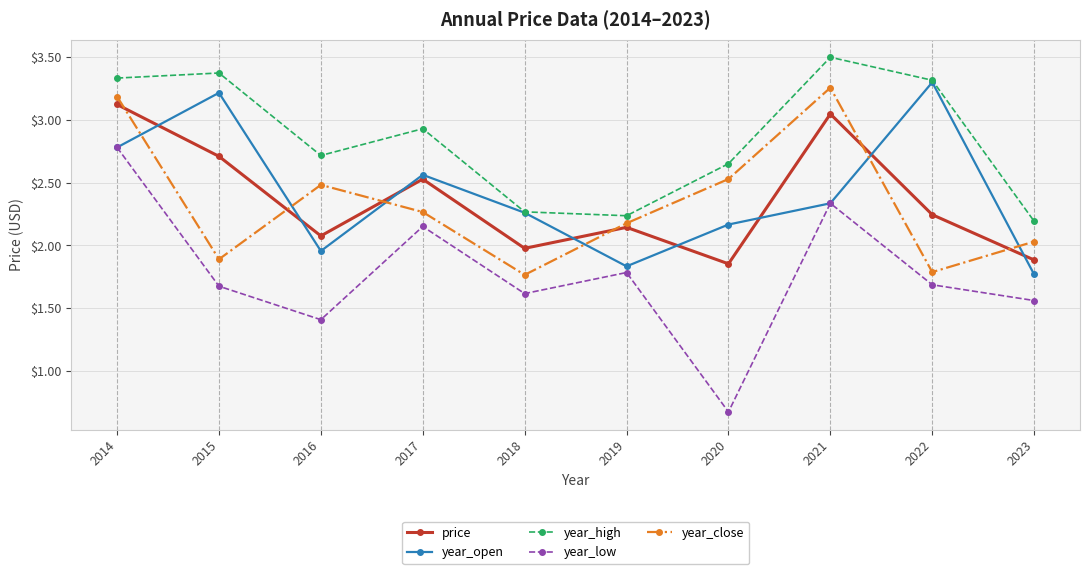

Which series changed the most between 2022 and 2023?

year_open